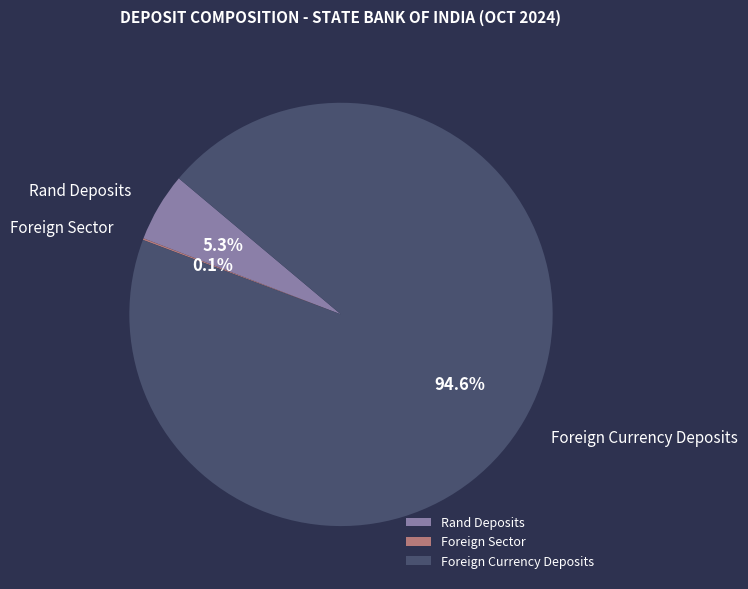

Which slice represents more than half of the pie?

Foreign Currency Deposits